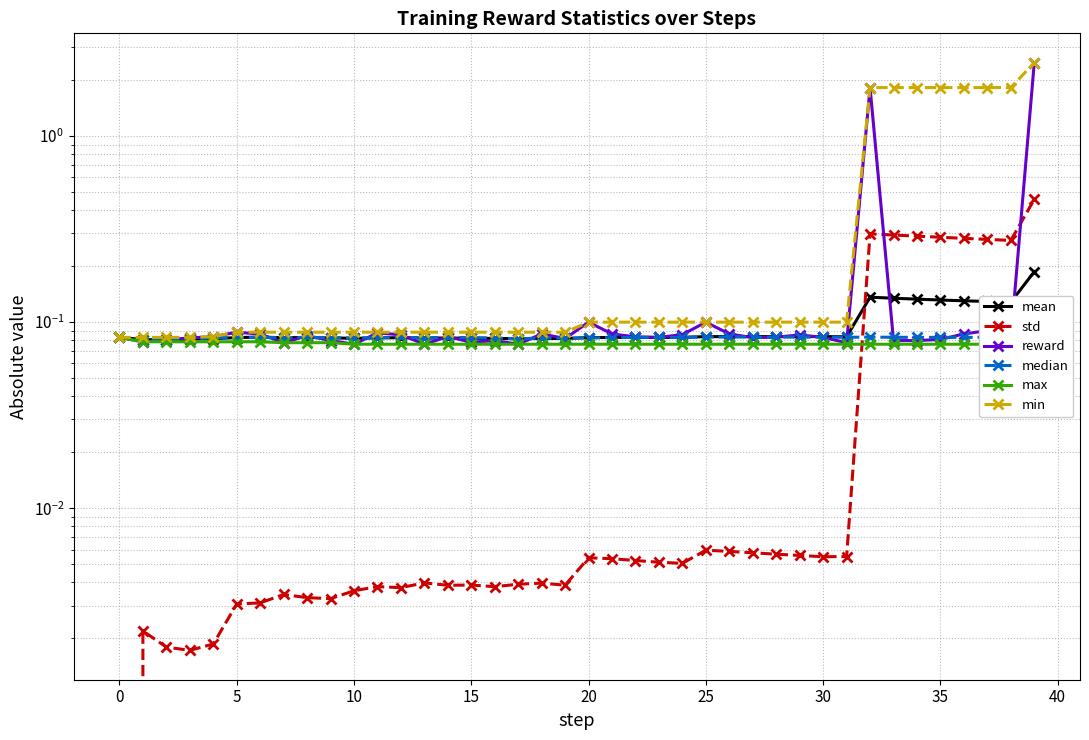

Reading left to right, list all the values displayed in this chart.

mean: 0.1	0.1	0.1	0.1	0.1	0.1	0.1	0.1	0.1	0.1	0.1	0.1	0.1	0.1	0.1	0.1	0.1	0.1	0.1	0.1	0.1	0.1	0.1	0.1	0.1	0.1	0.1	0.1	0.1	0.1	0.1	0.1	0.1	0.1	0.1	0.1	0.1	0.1	0.1	0.2
std: 0.0	0.0	0.0	0.0	0.0	0.0	0.0	0.0	0.0	0.0	0.0	0.0	0.0	0.0	0.0	0.0	0.0	0.0	0.0	0.0	0.0	0.0	0.0	0.0	0.0	0.0	0.0	0.0	0.0	0.0	0.0	0.0	0.3	0.3	0.3	0.3	0.3	0.3	0.3	0.5
reward: 0.1	0.1	0.1	0.1	0.1	0.1	0.1	0.1	0.1	0.1	0.1	0.1	0.1	0.1	0.1	0.1	0.1	0.1	0.1	0.1	0.1	0.1	0.1	0.1	0.1	0.1	0.1	0.1	0.1	0.1	0.1	0.1	1.8	0.1	0.1	0.1	0.1	0.1	0.1	2.5
median: 0.1	0.1	0.1	0.1	0.1	0.1	0.1	0.1	0.1	0.1	0.1	0.1	0.1	0.1	0.1	0.1	0.1	0.1	0.1	0.1	0.1	0.1	0.1	0.1	0.1	0.1	0.1	0.1	0.1	0.1	0.1	0.1	0.1	0.1	0.1	0.1	0.1	0.1	0.1	0.1
max: 0.1	0.1	0.1	0.1	0.1	0.1	0.1	0.1	0.1	0.1	0.1	0.1	0.1	0.1	0.1	0.1	0.1	0.1	0.1	0.1	0.1	0.1	0.1	0.1	0.1	0.1	0.1	0.1	0.1	0.1	0.1	0.1	0.1	0.1	0.1	0.1	0.1	0.1	0.1	0.1
min: 0.1	0.1	0.1	0.1	0.1	0.1	0.1	0.1	0.1	0.1	0.1	0.1	0.1	0.1	0.1	0.1	0.1	0.1	0.1	0.1	0.1	0.1	0.1	0.1	0.1	0.1	0.1	0.1	0.1	0.1	0.1	0.1	1.8	1.8	1.8	1.8	1.8	1.8	1.8	2.5